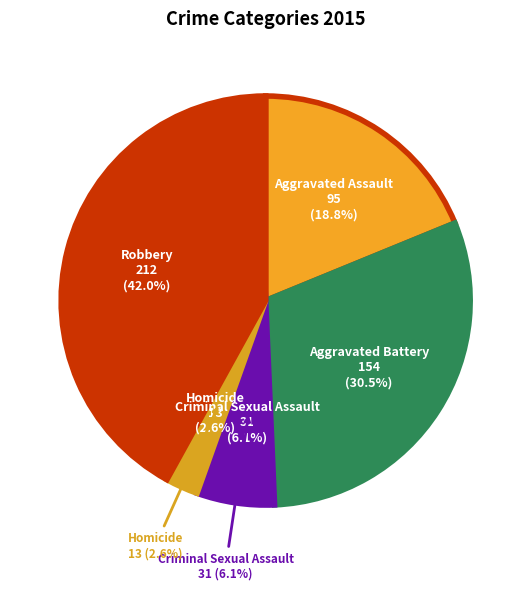

How many segments does this pie chart have?

5